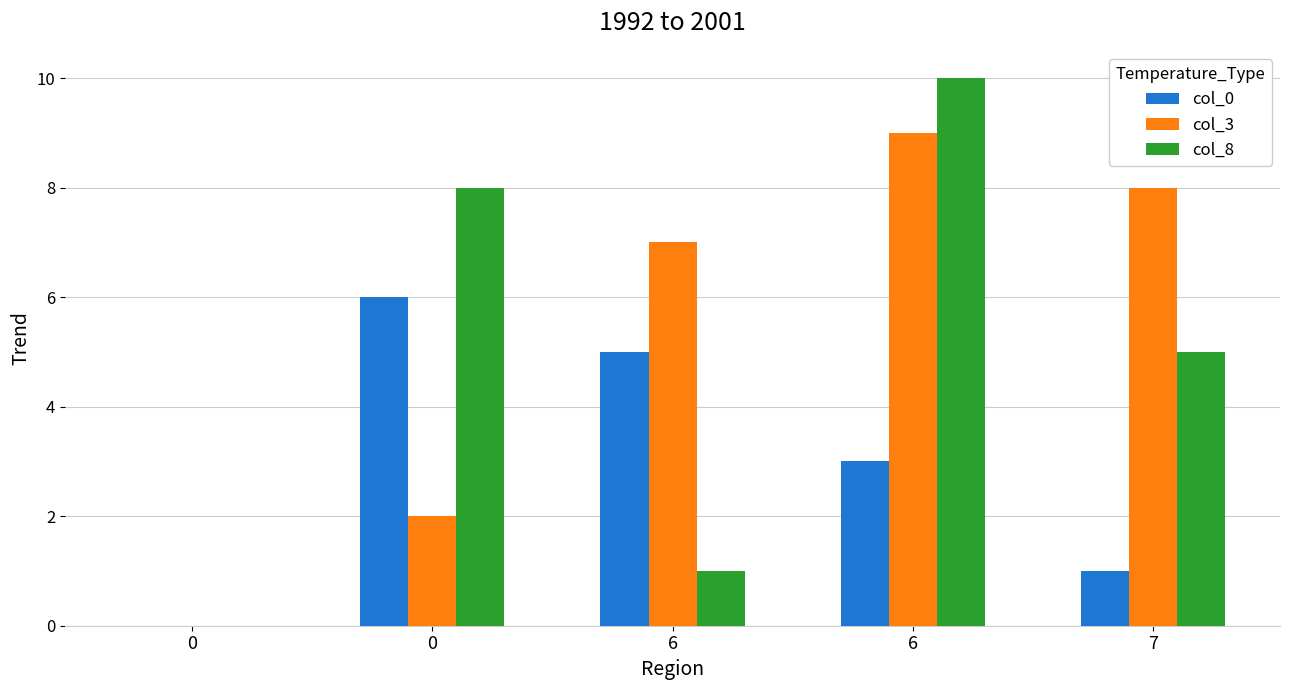

How many groups of bars are there?

5